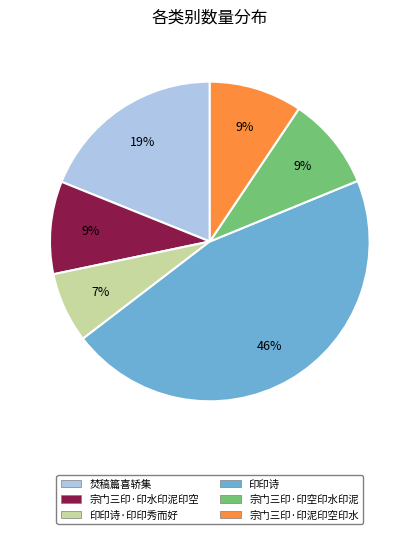

Is there a majority slice in this chart?

No